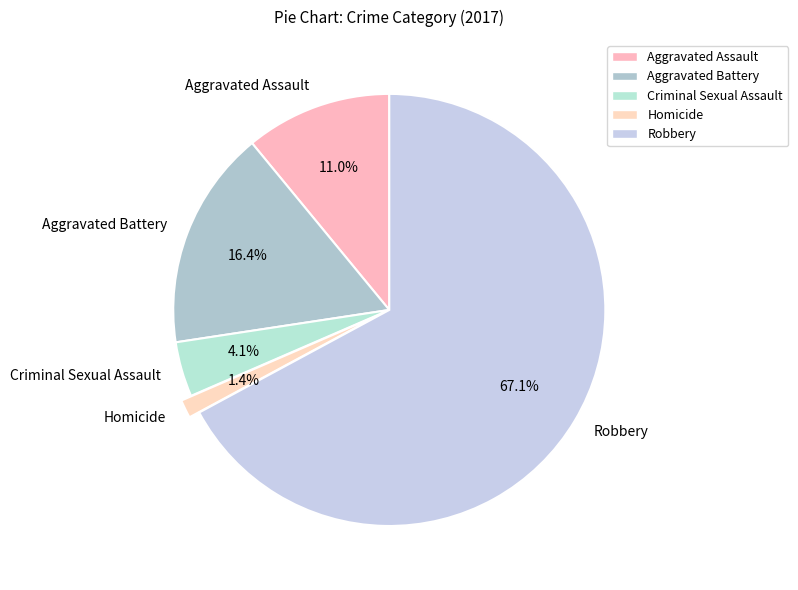

Rank the categories by value from highest to lowest.

Robbery, Aggravated Battery, Aggravated Assault, Criminal Sexual Assault, Homicide